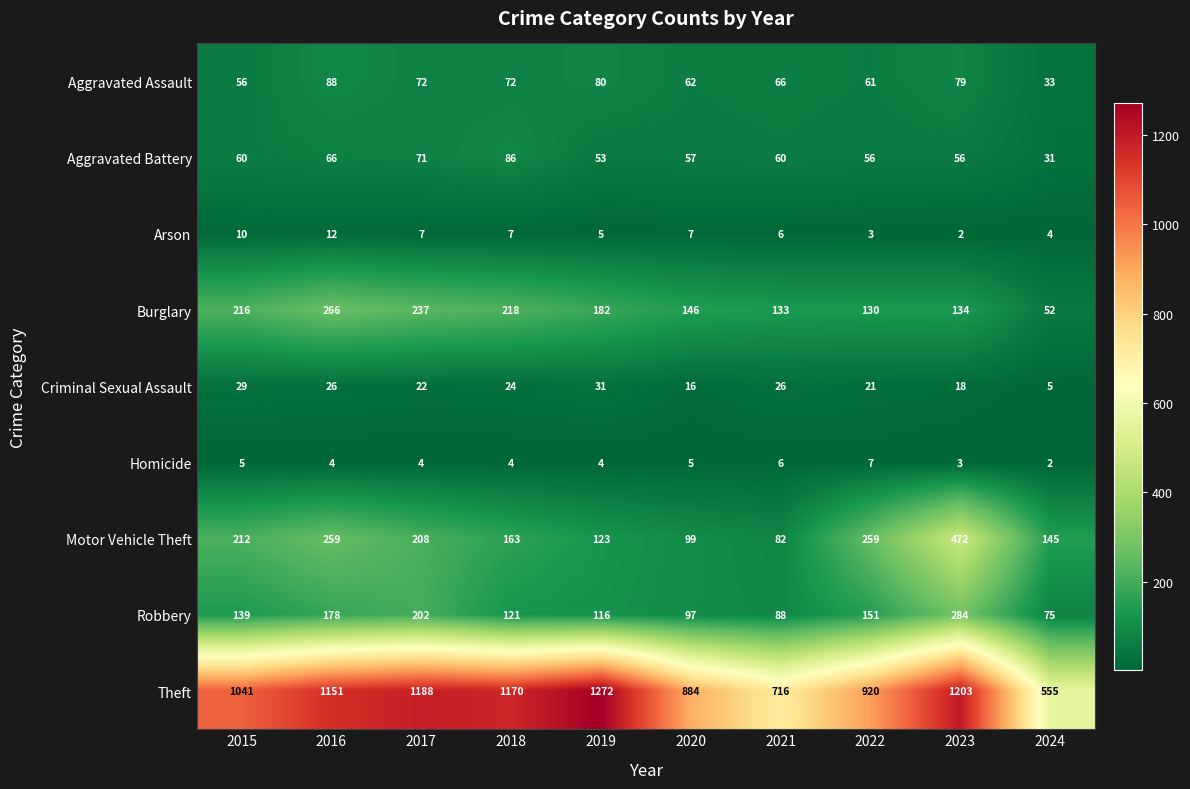

At which label does Burglary reach its peak?

2016